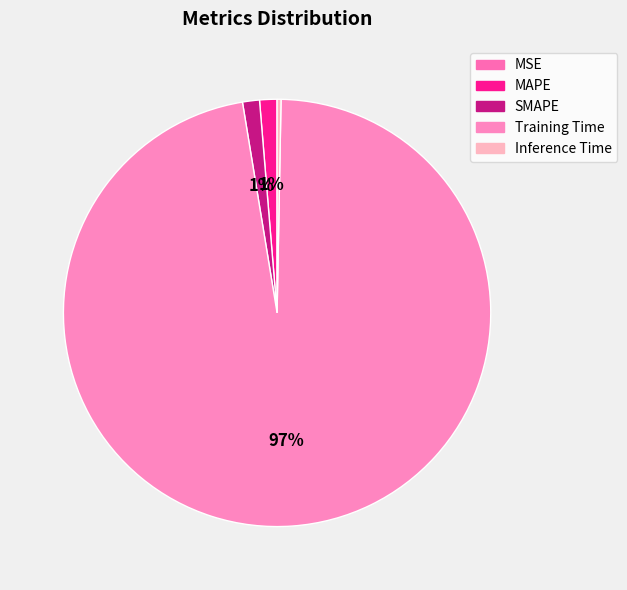

What is the largest slice in the pie chart?

Training Time